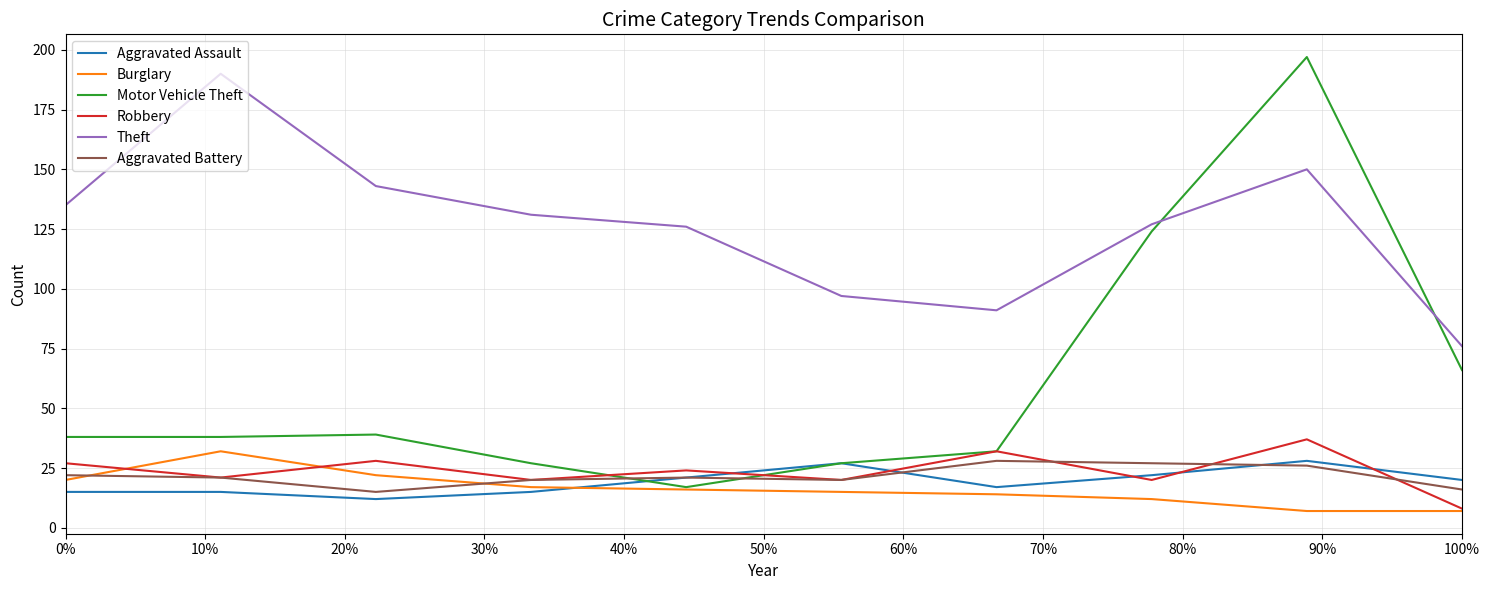

Which series has the largest total across all categories?

Theft